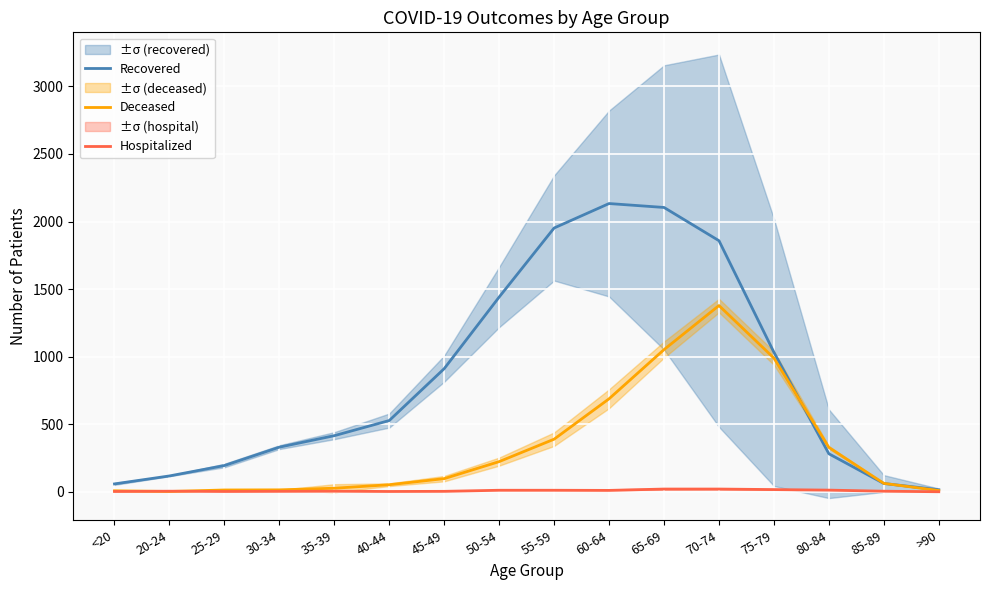

Reading left to right, extract all data points from this chart.

Recovered: 58	117	194	330	415	527	911	1441	1952	2133	2104	1858	1032	281	61	15
Deceased: 7	2	13	14	26	52	97	223	389	688	1052	1378	989	328	62	9
Hospitalized: 2	4	2	3	4	2	3	11	11	10	20	20	16	12	4	0